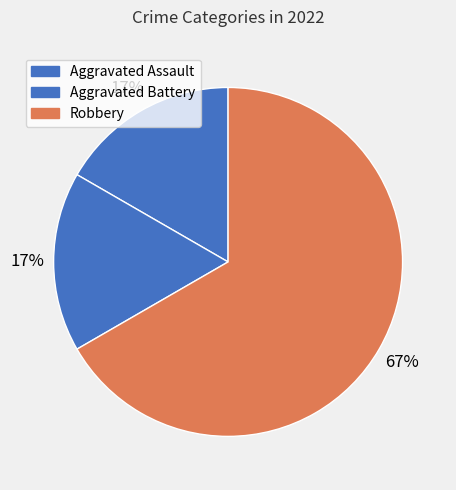

Is it true that Aggravated Battery is 17% of the pie?

True